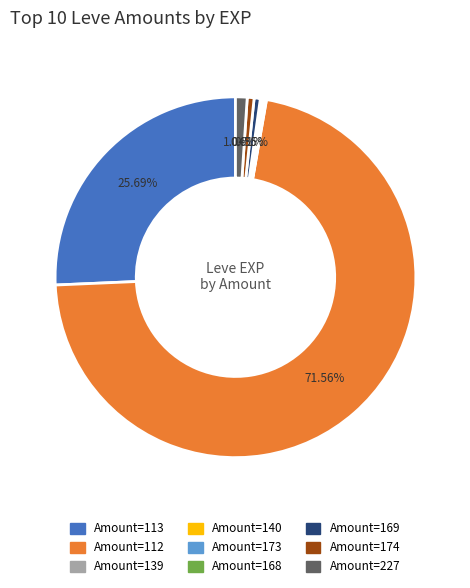

Is there a majority slice in this chart?

Yes